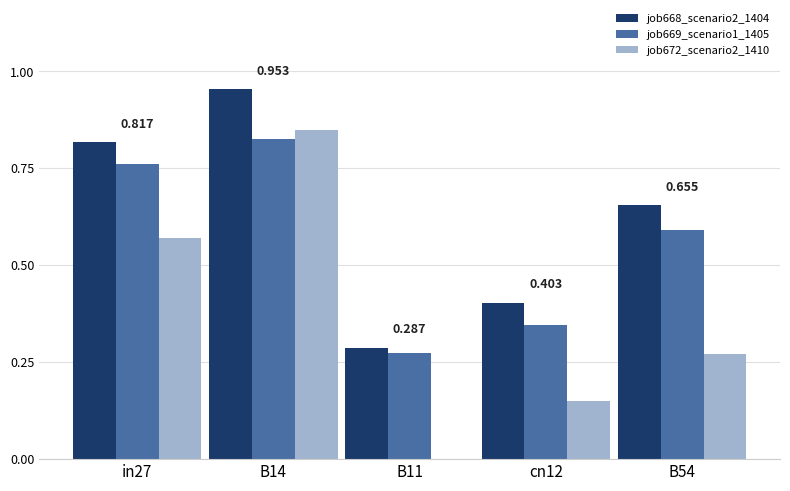

Count the job672_scenario2_1410 values in the range 0 to 1.

5